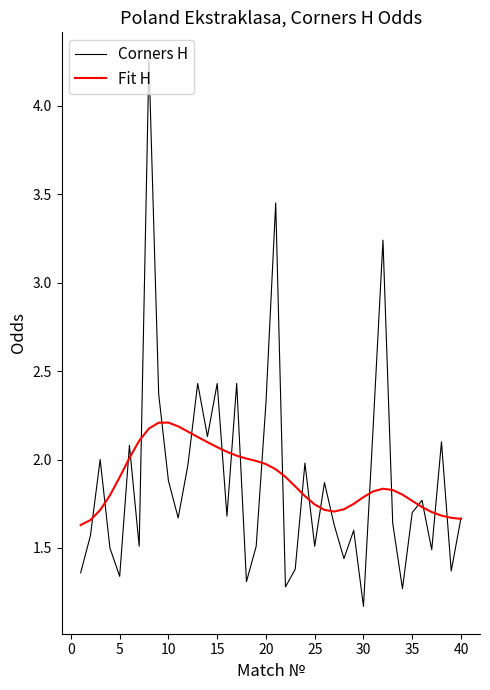

Which series has the largest range (max minus min)?

Corners H